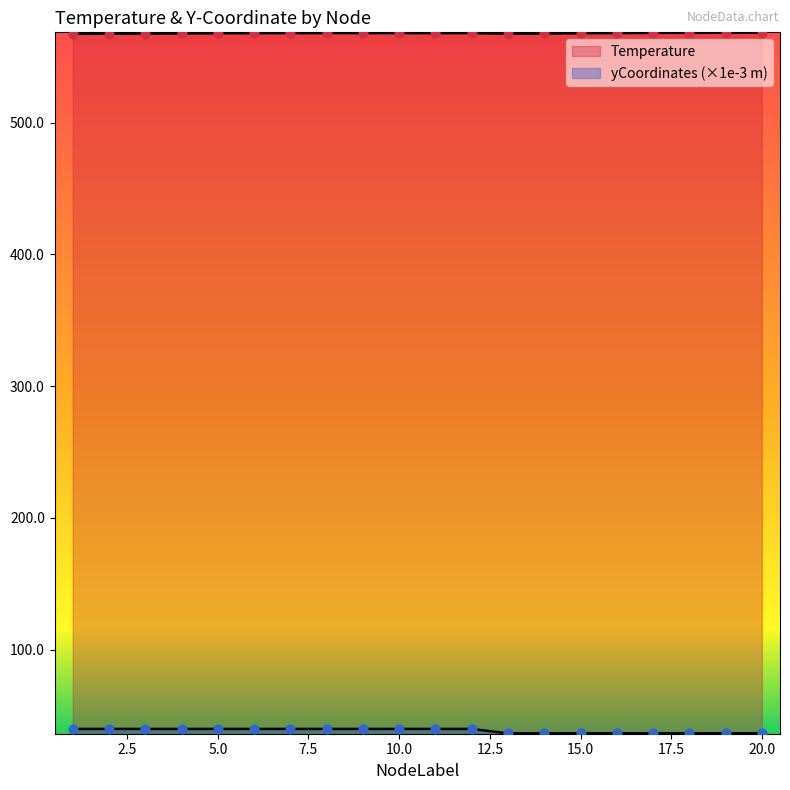

Which series contains the lowest Y value?

yCoordinates